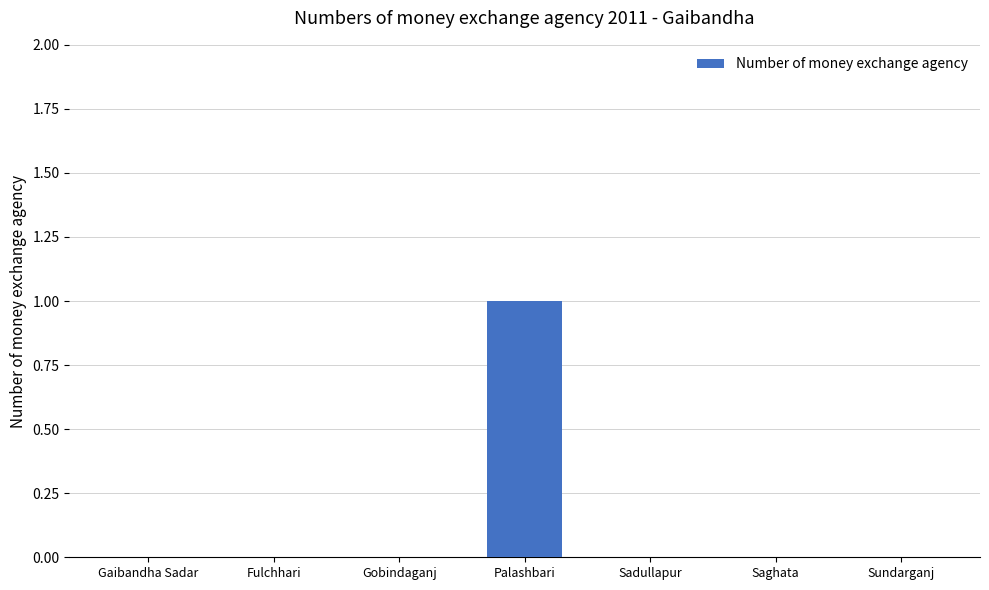

Reading right to left, what are all the values shown in this chart?

Sundarganj=0	Saghata=0	Sadullapur=0	Palashbari=1	Gobindaganj=0	Fulchhari=0	Gaibandha Sadar=0